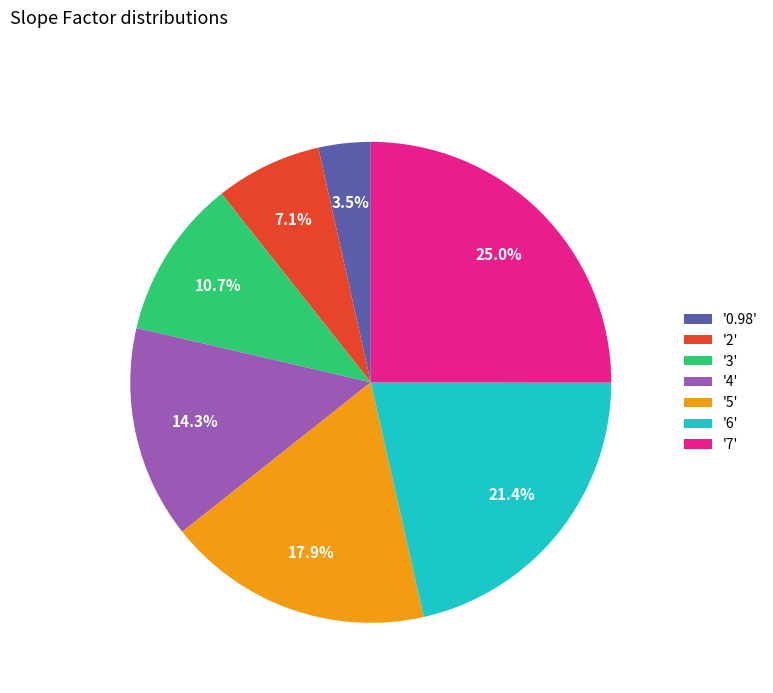

Rank the categories by value from highest to lowest.

'7', '6', '5', '4', '3', '2', '0.98'